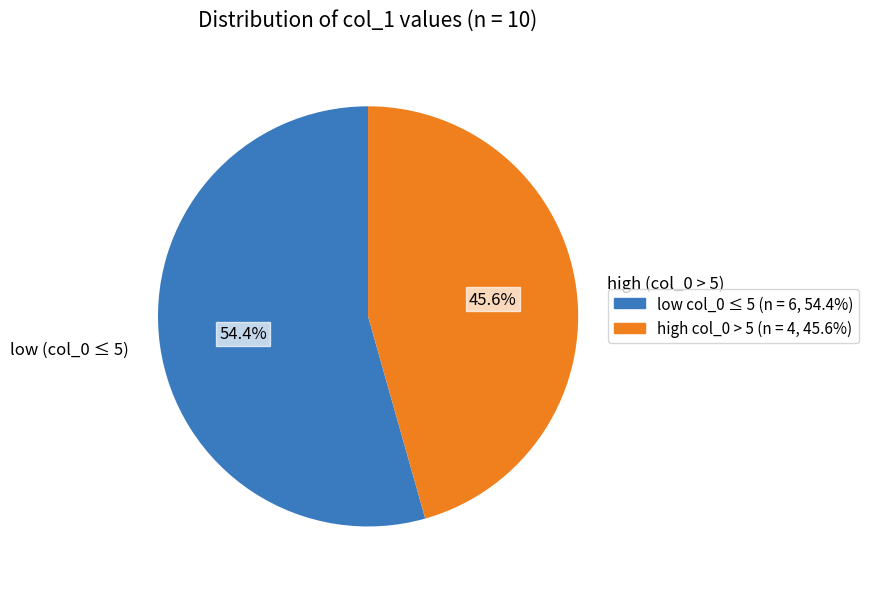

What percentage do low (col_0 ≤ 5) and high (col_0 > 5) together represent?

100.0%